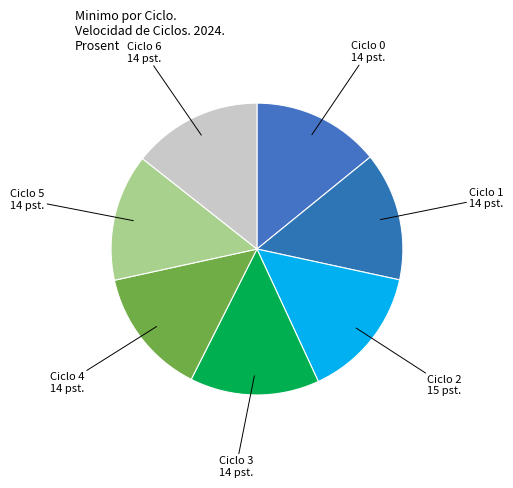

True or false: Ciclo 5 accounts for 8% of the total.

False